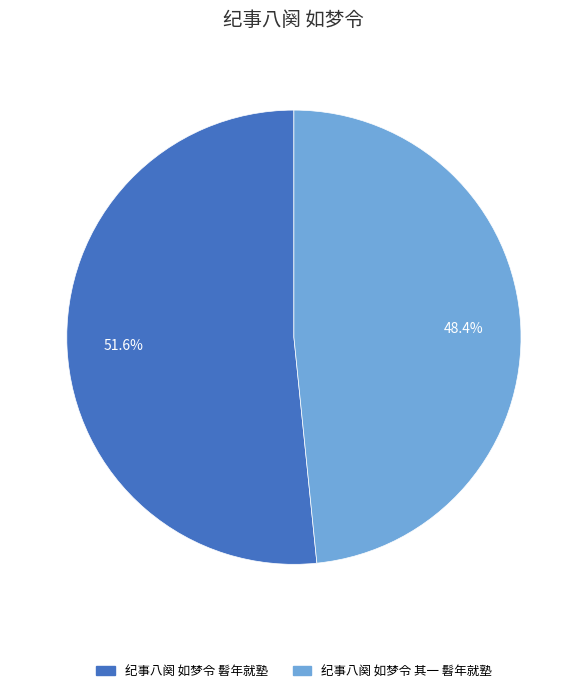

What is the ratio of the value at 纪事八阕 如梦令 其一 髫年就塾 to the value at 纪事八阕 如梦令 髫年就塾?

0.9